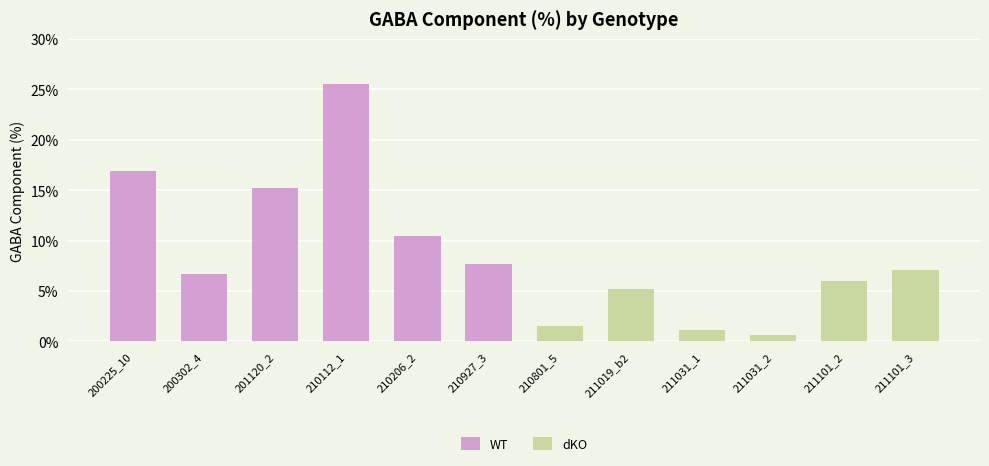

List the labels in order of WT value, largest first.

210112_1, 200225_10, 201120_2, 210206_2, 210927_3, 200302_4